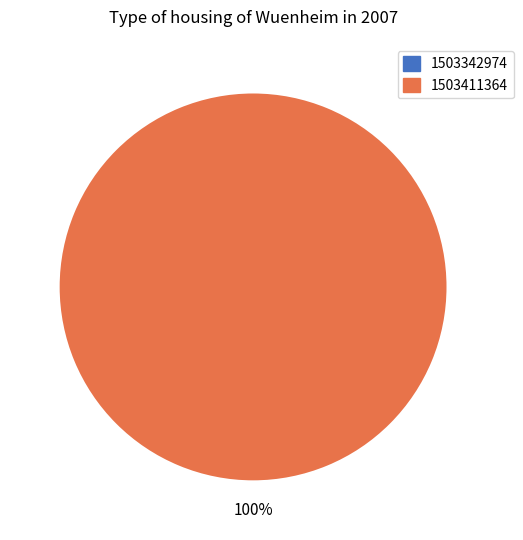

Is 1503342974 the majority of the pie?

No